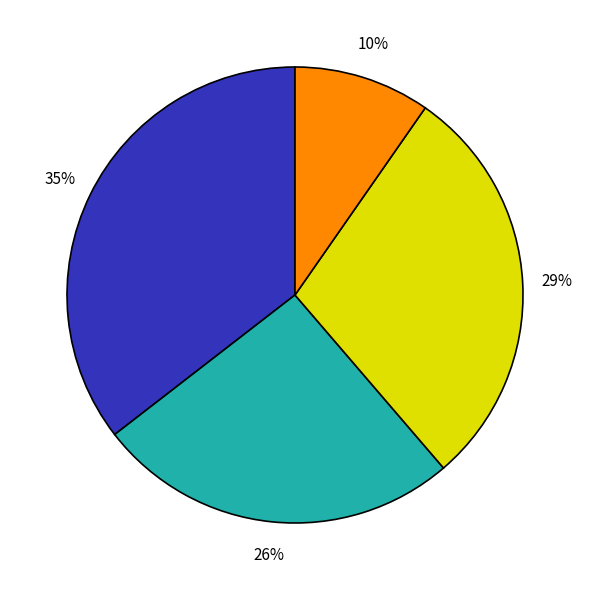

How many slices are in this pie chart?

4